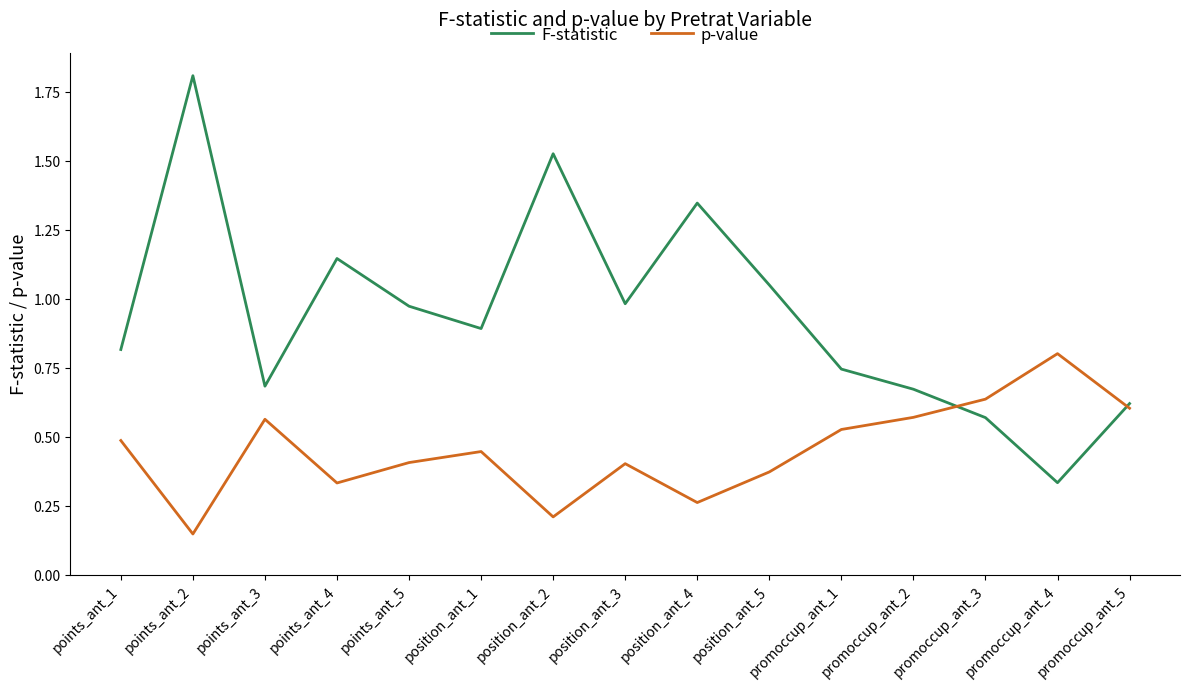

The value of p-value at promoccup_ant_1 is 0.5. True or false?

True